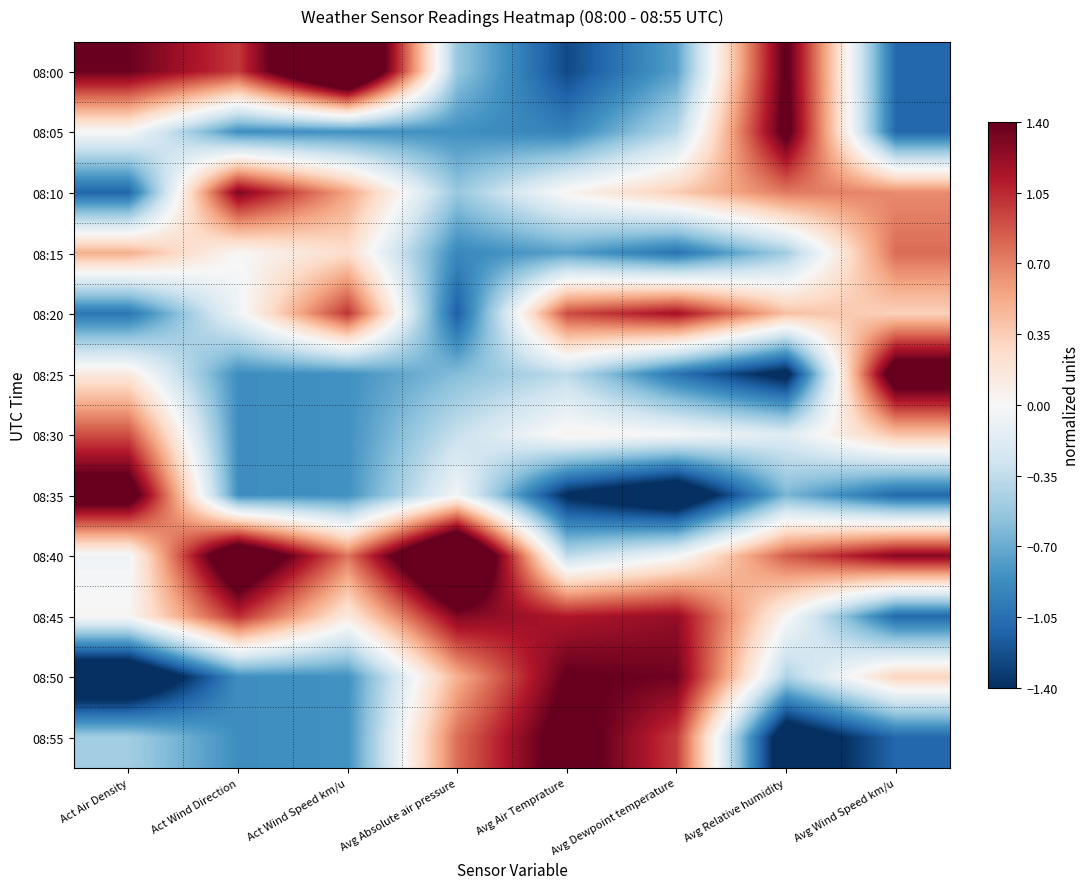

Which has a higher value, Avg Air Temprature or Avg Dewpoint temperature?

Avg Dewpoint temperature